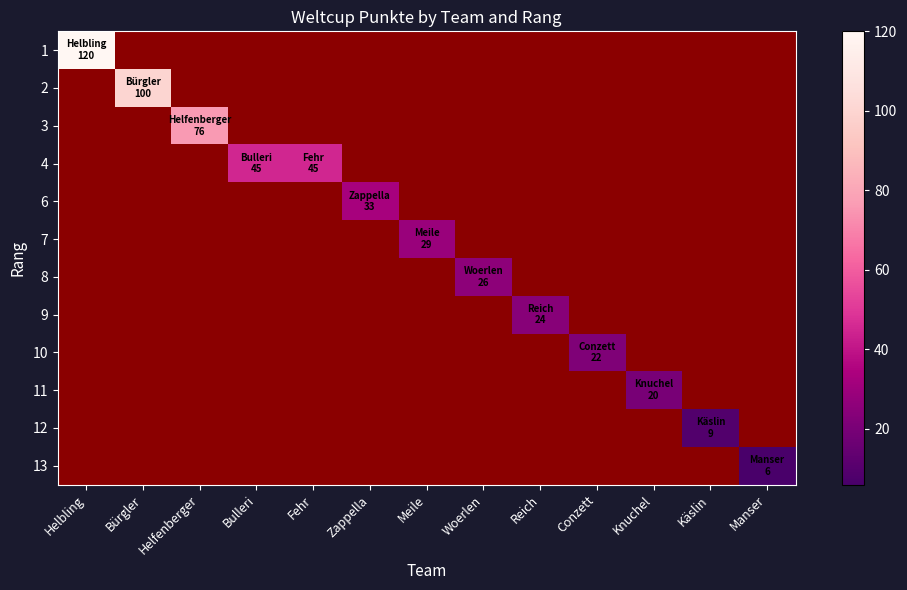

How many distinct data groups are displayed?

12